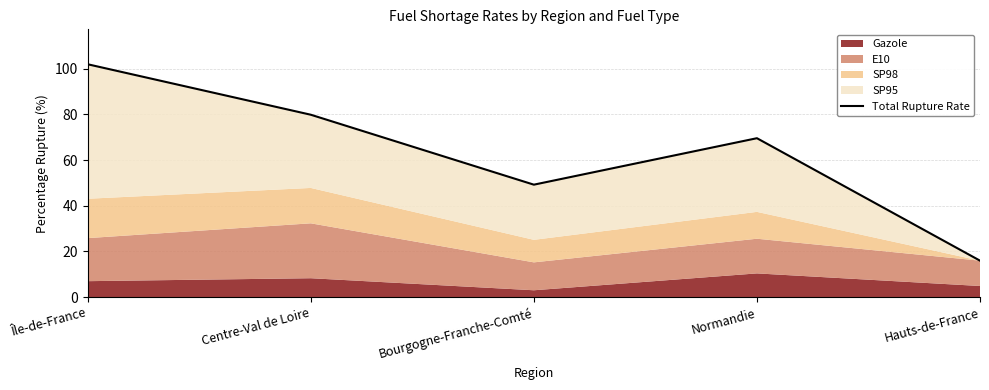

What is the difference between the values at Normandie and Bourgogne-Franche-Comté?

20.3